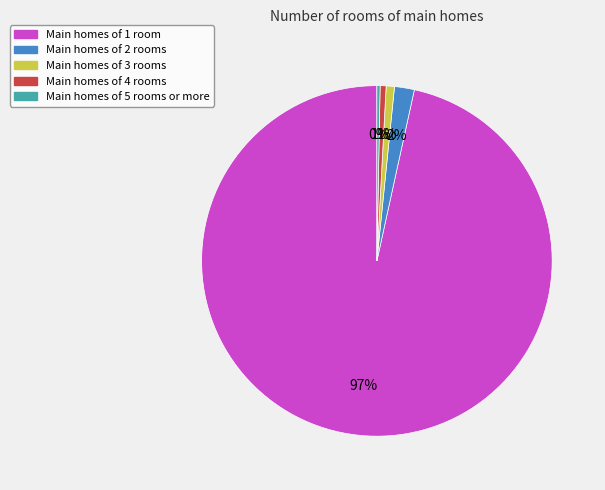

How many slices are in this pie chart?

5